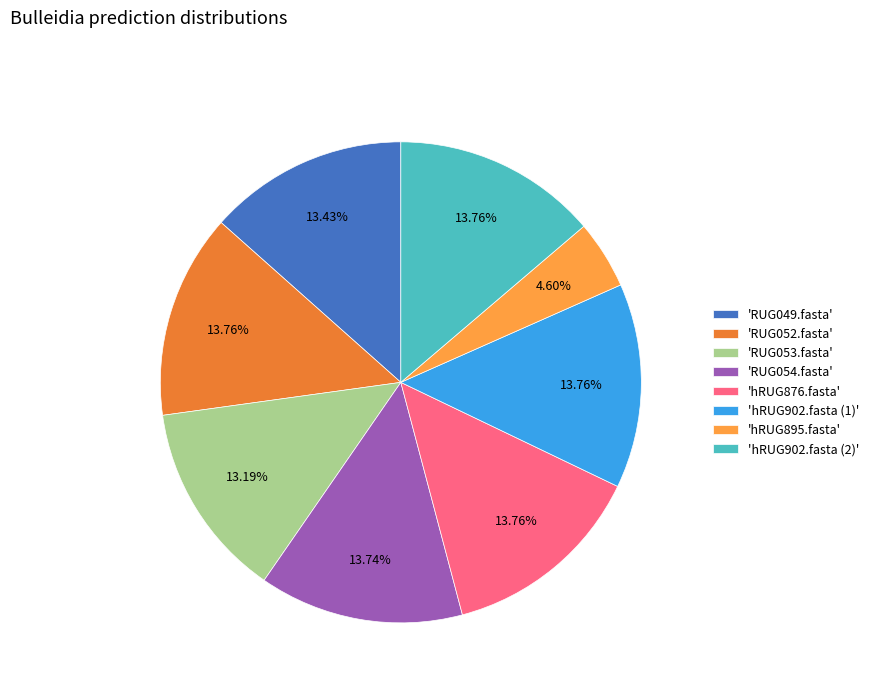

Do 'hRUG902.fasta (1)' and 'hRUG895.fasta' together represent more than half of the pie?

No